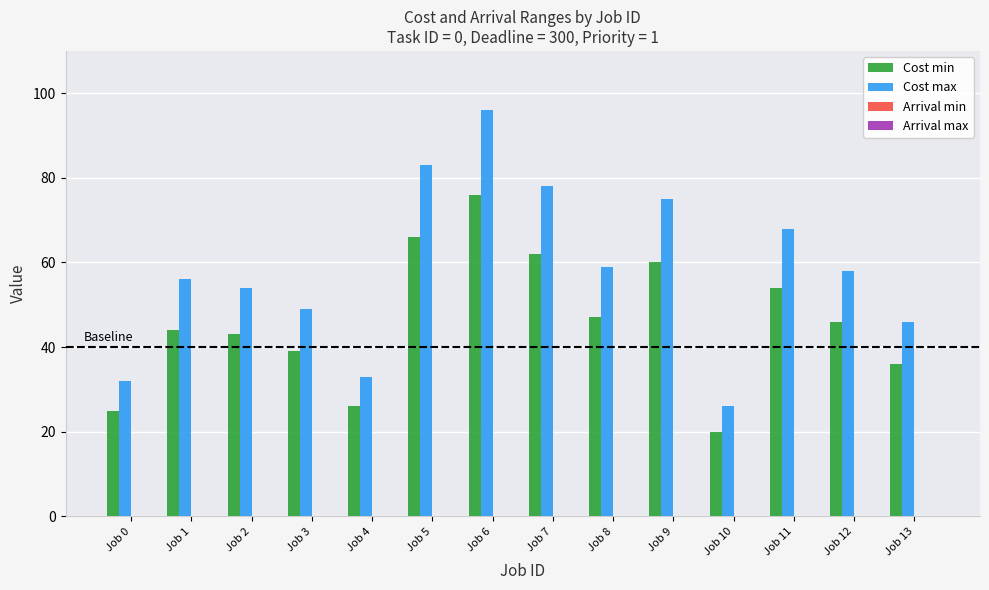

Which series changed the most between Job 1 and Job 13?

Cost max